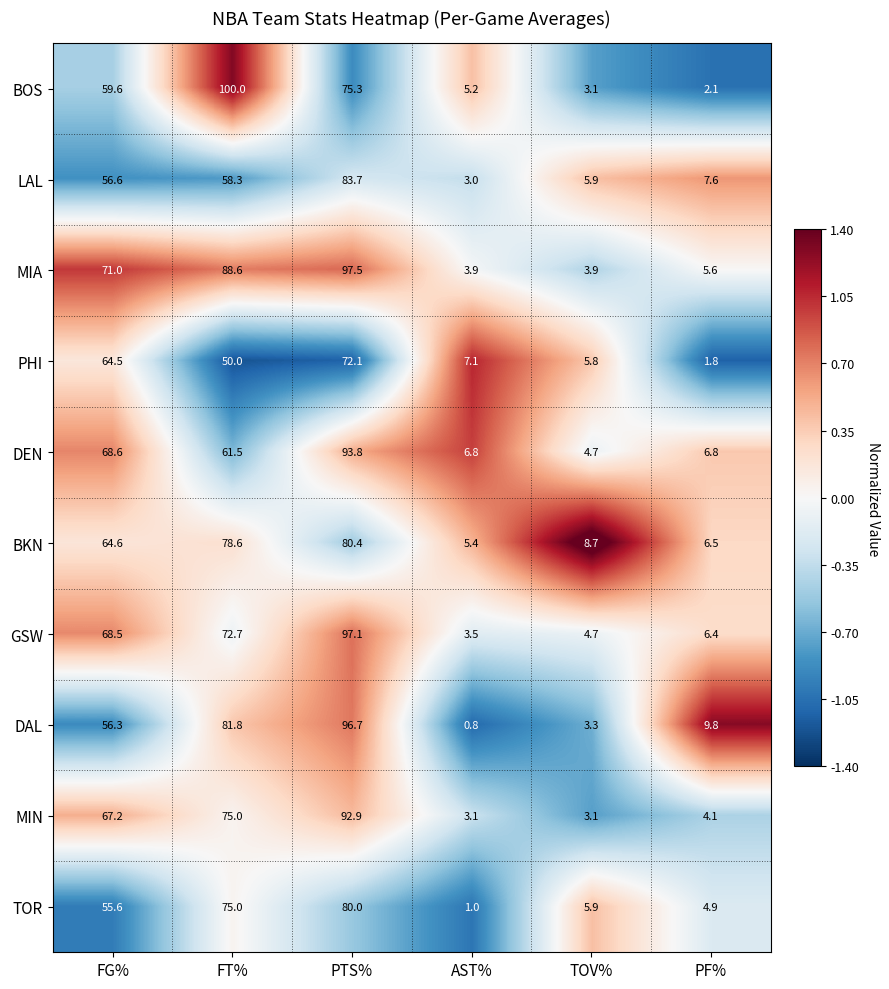

How many distinct data groups are displayed?

10